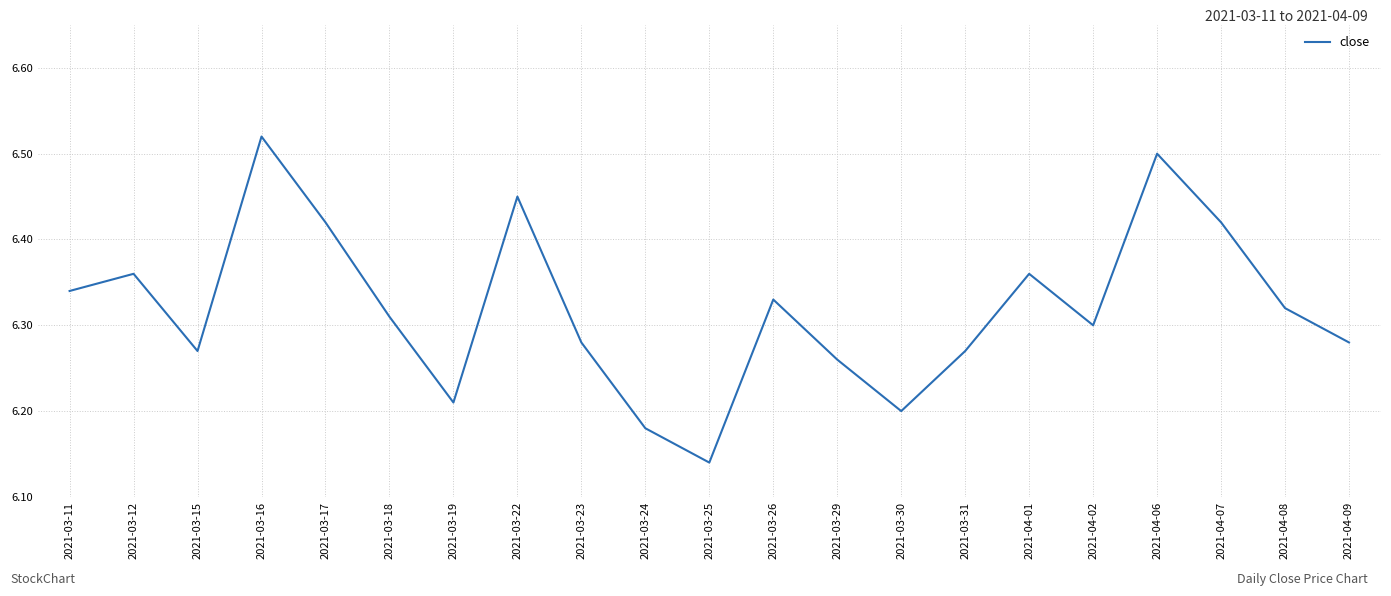

What is the change in value from 2021-03-29 to 2021-04-08?

+0.1